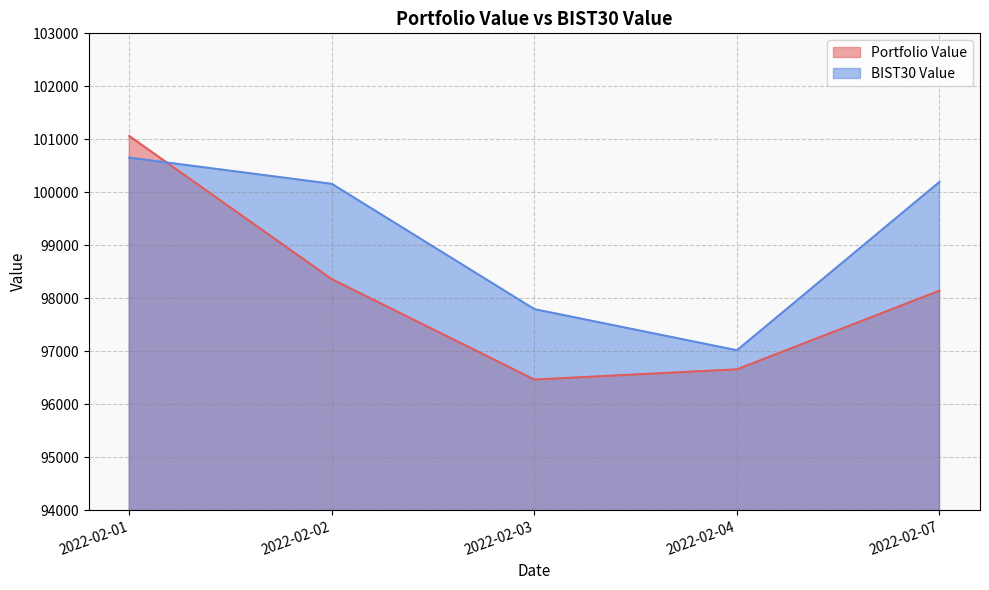

Reading right to left, what are all the values shown in this chart?

Portfolio Value: 2022-02-07=98142.3	2022-02-04=96657.7	2022-02-03=96464.1	2022-02-02=98359.2	2022-02-01=101061.6
BIST30 Value: 2022-02-07=100195.2	2022-02-04=97017.2	2022-02-03=97793.5	2022-02-02=100158.9	2022-02-01=100653.8